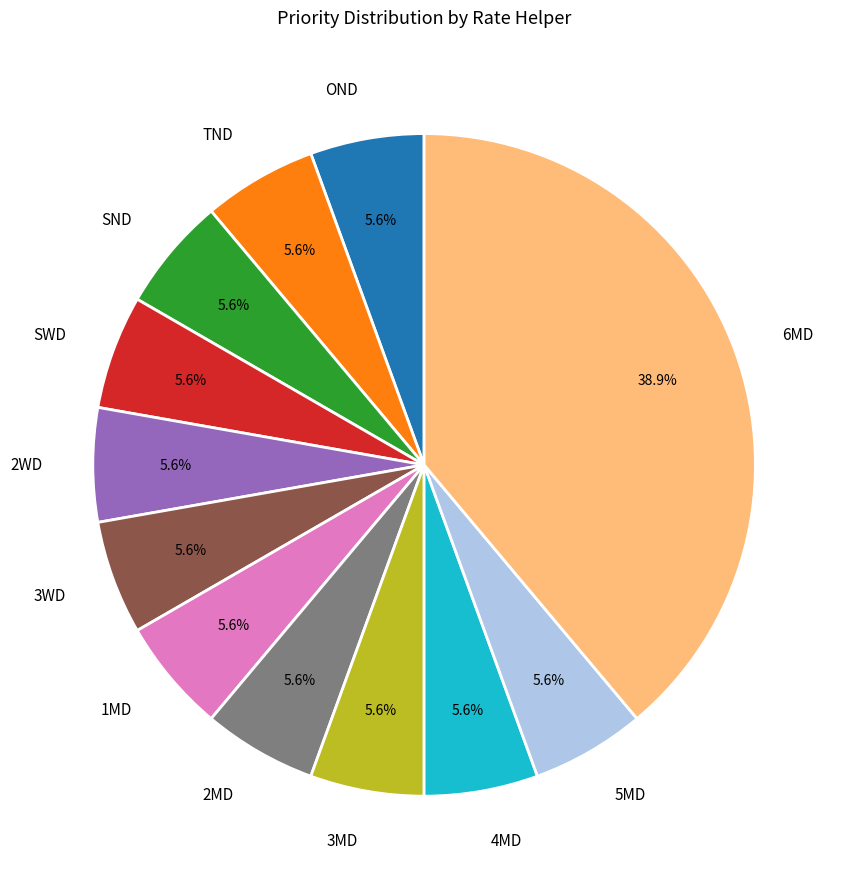

True or false: 5MD accounts for 1% of the total.

False